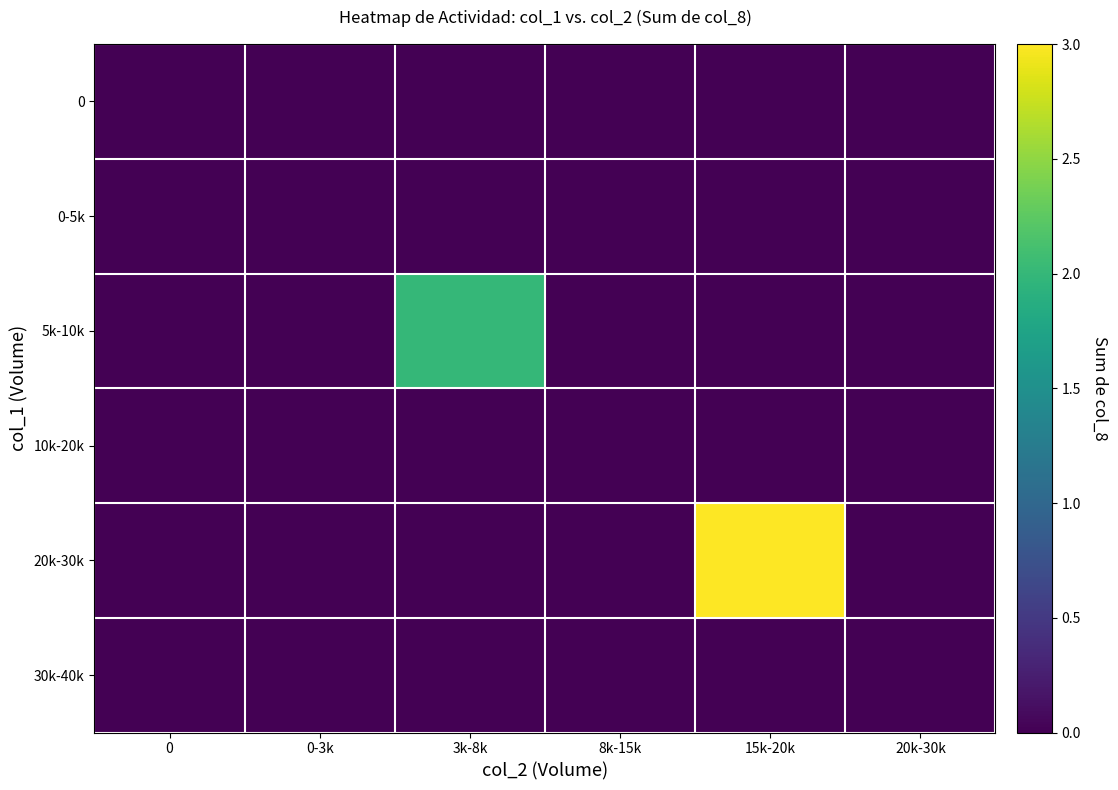

Which series has the largest total across all categories?

20k-30k